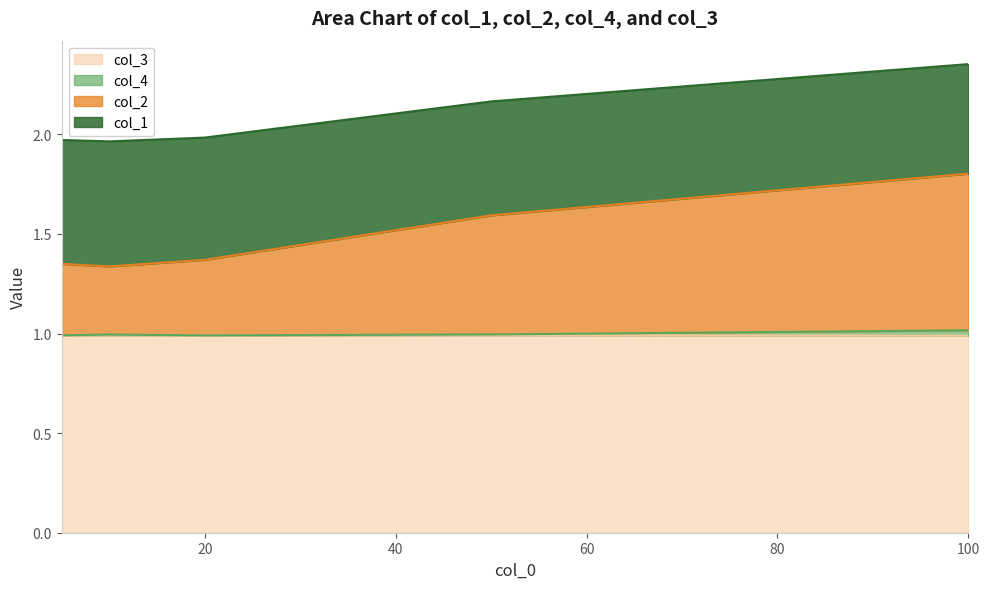

The col_3 series shows 0.4 at 100. True or false?

False